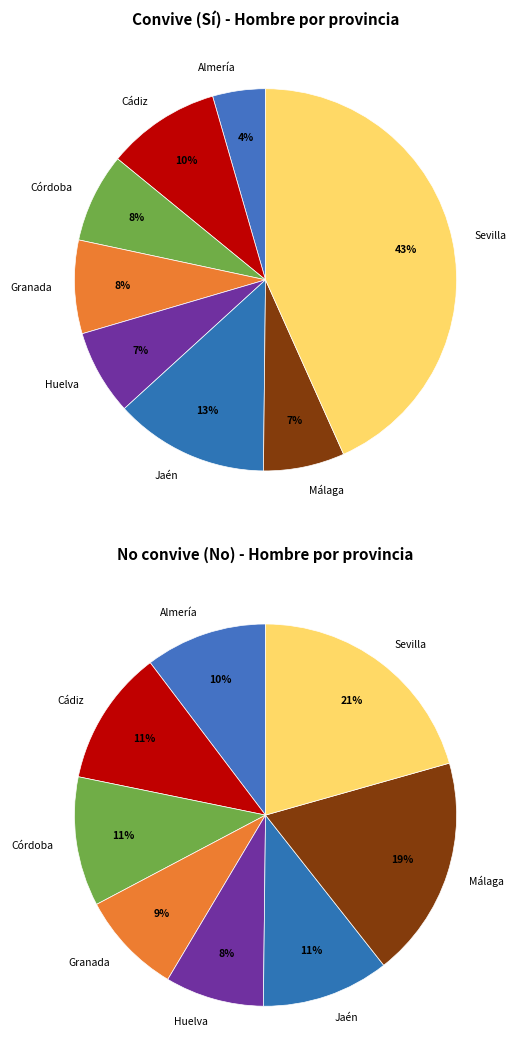

The Huelva slice represents 1% of the pie. True or false?

False